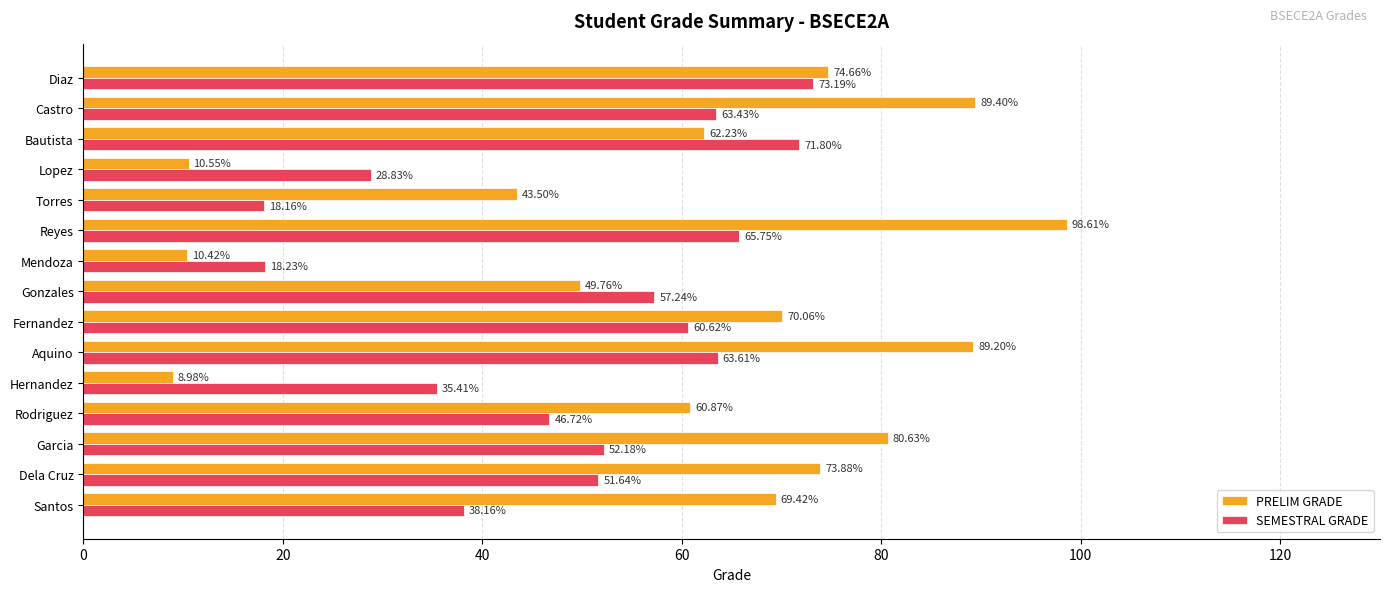

What is the difference between the maximum and minimum values in the SEMESTRAL GRADE series?

55.0